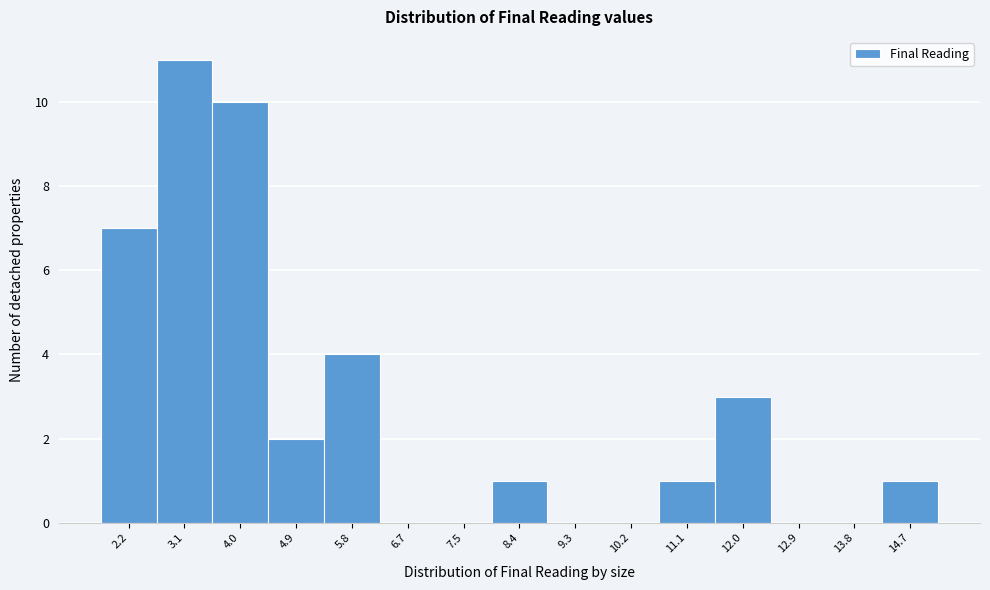

Reading left to right, extract all data points from this chart.

2.2=7	3.1=11	4.0=10	4.9=2	5.8=4	6.7=0	7.5=0	8.4=1	9.3=0	10.2=0	11.1=1	12.0=3	12.9=0	13.8=0	14.7=1